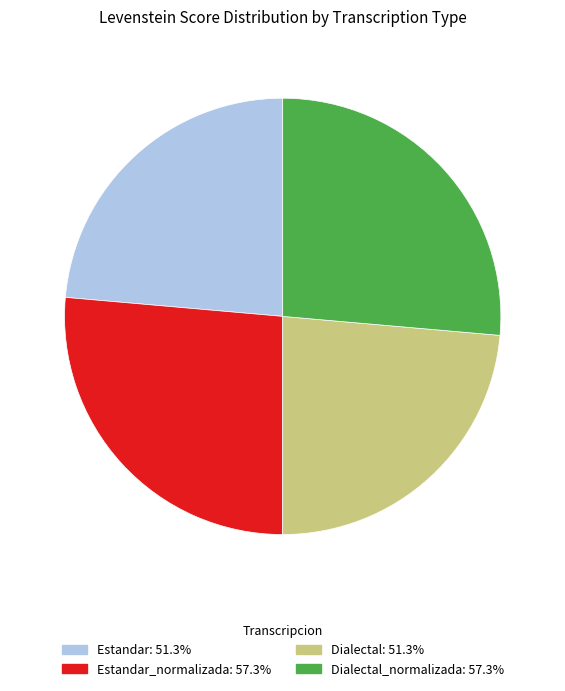

Is there a majority slice in this chart?

No